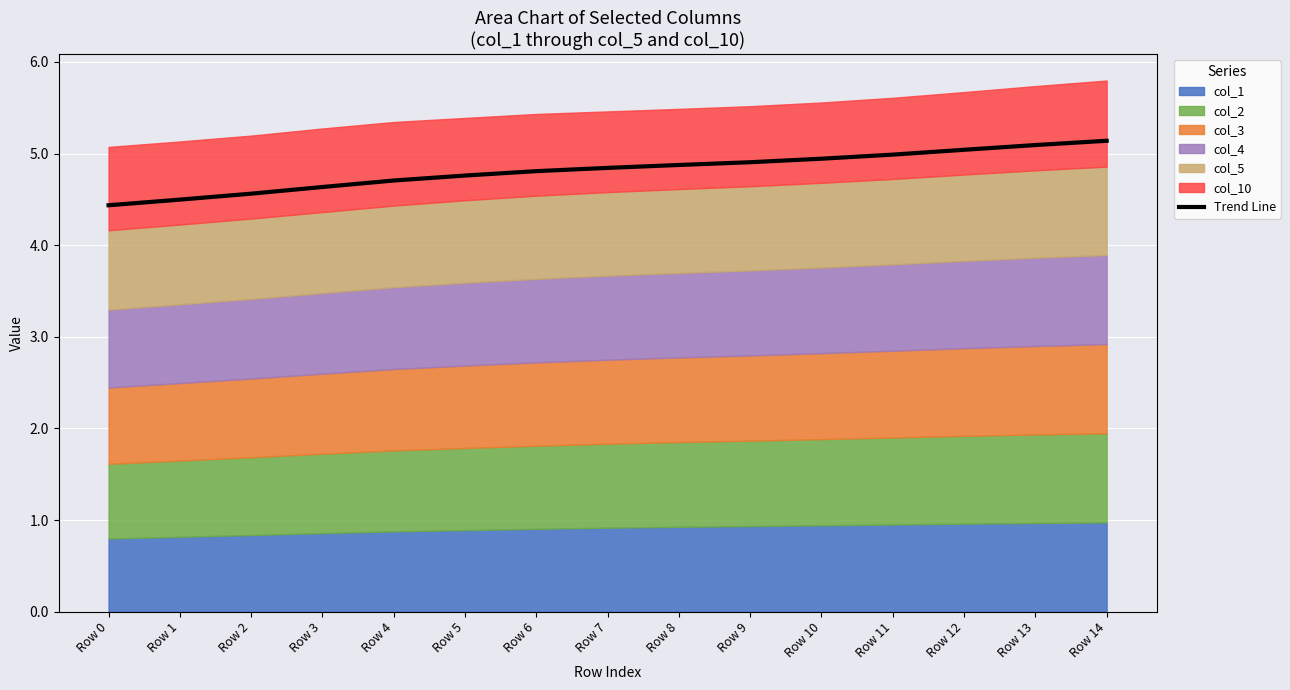

What is the ratio of the value at Row 1 to the value at Row 13?

0.9